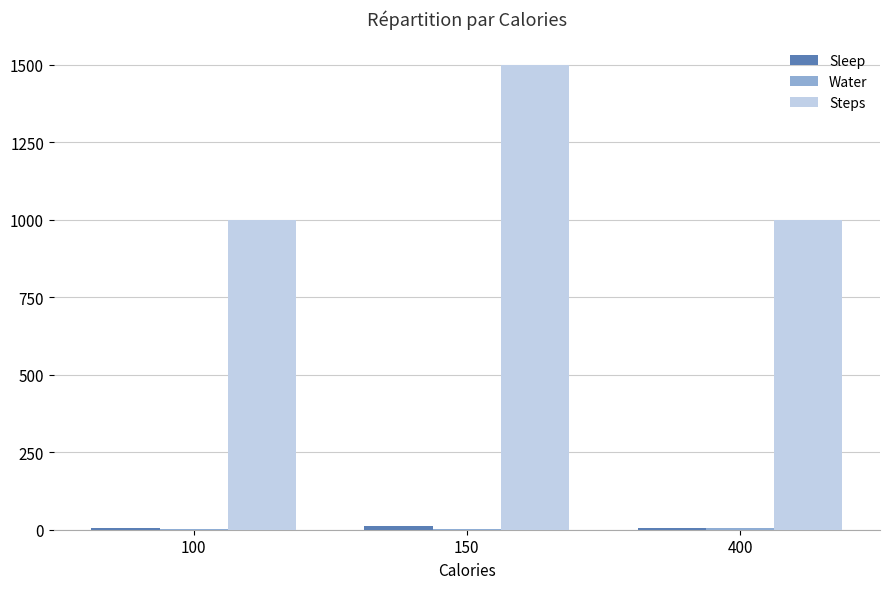

True or false: Steps has a value of 1500 at 150.

True